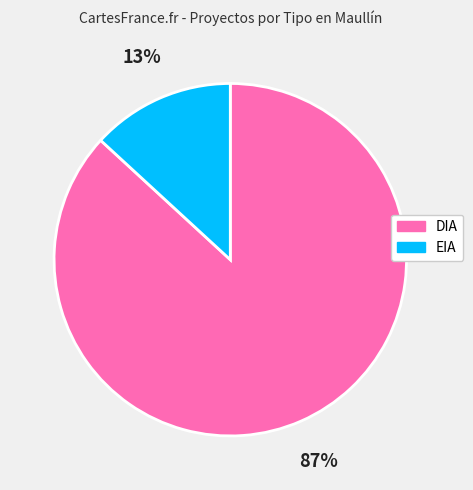

To the nearest percent, what is the difference between the DIA and EIA slice percentages?

74%